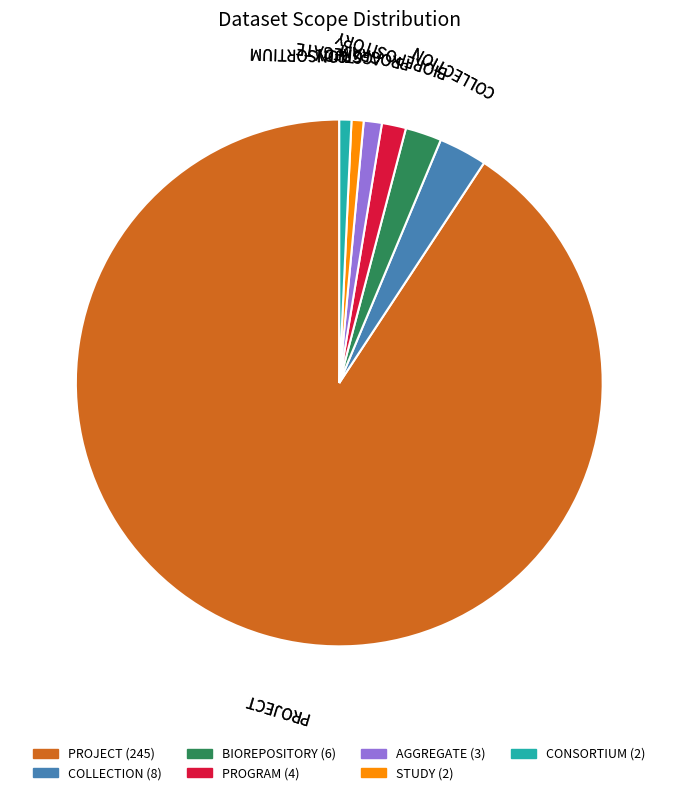

Approximately how many times larger is the value at PROJECT compared to BIOREPOSITORY?

40.8